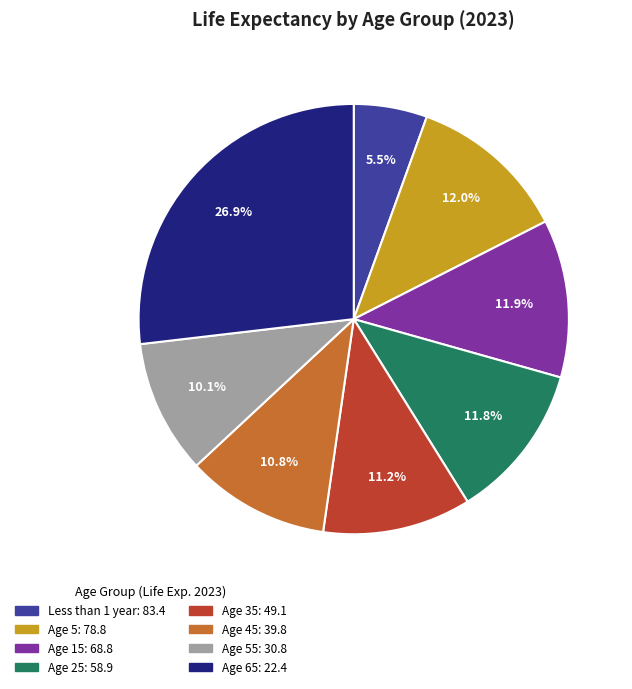

To the nearest percent, what is the difference between the largest and smallest slice percentages?

21%